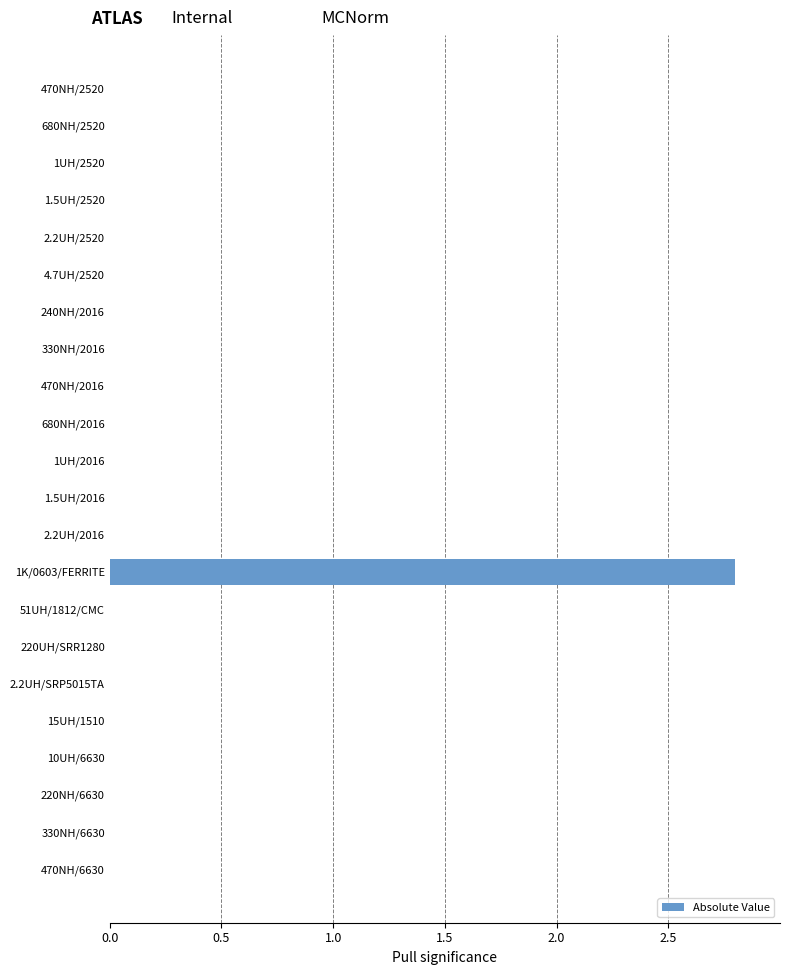

At which category does the chart reach its peak across all series?

1K/0603/FERRITE